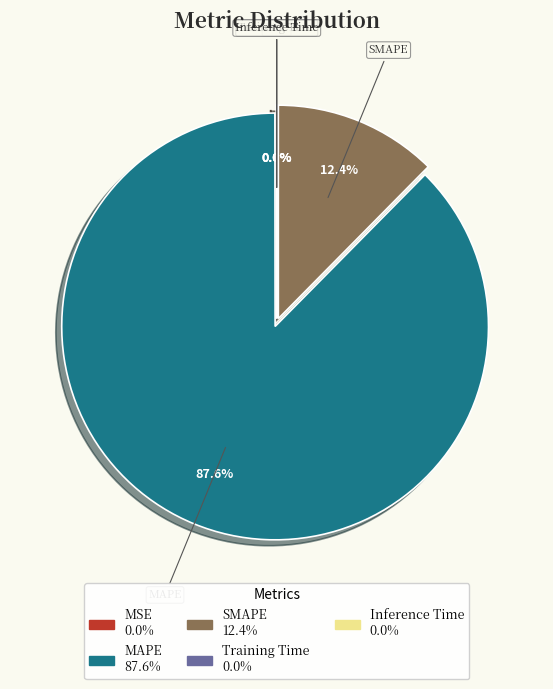

How many slices are in this pie chart?

5